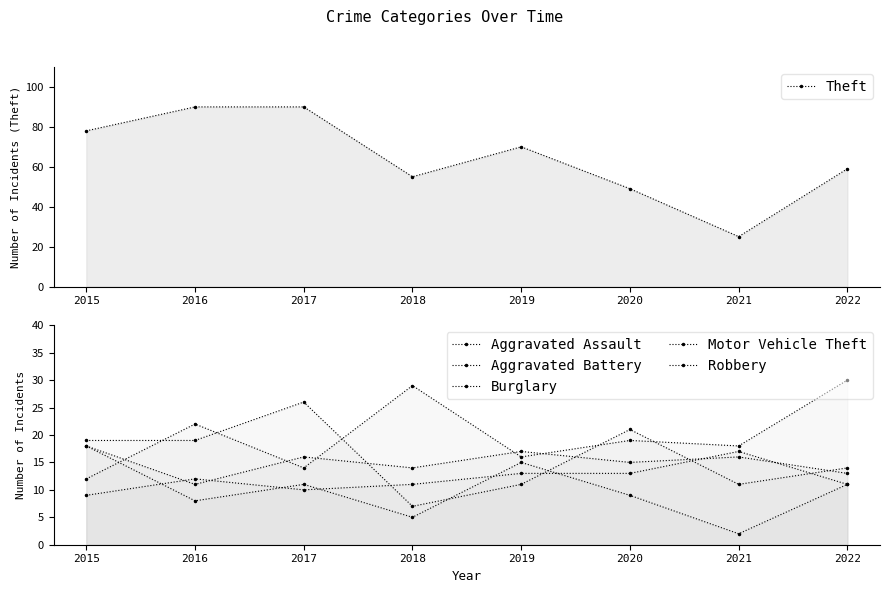

Rank the series at 2022 from highest to lowest value.

Theft, Motor Vehicle Theft, Robbery, Aggravated Battery, Aggravated Assault, Burglary